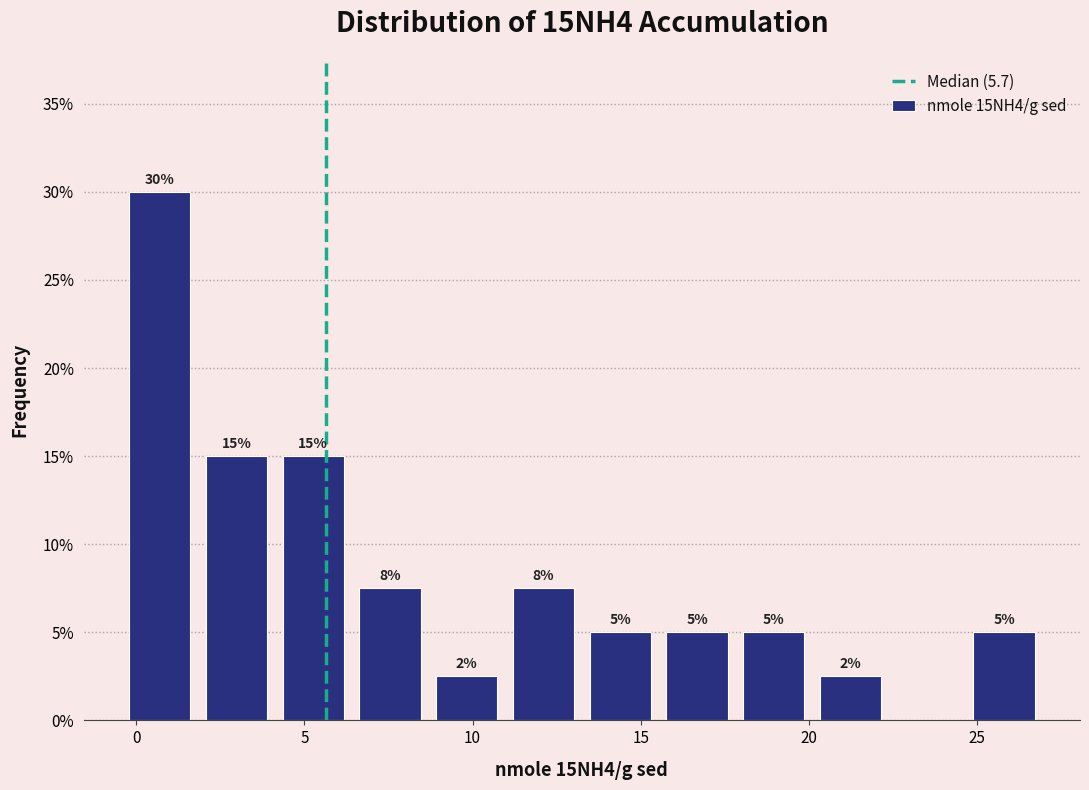

Over which range of the x-axis is the bar tallest?

-0.5 to 2.0